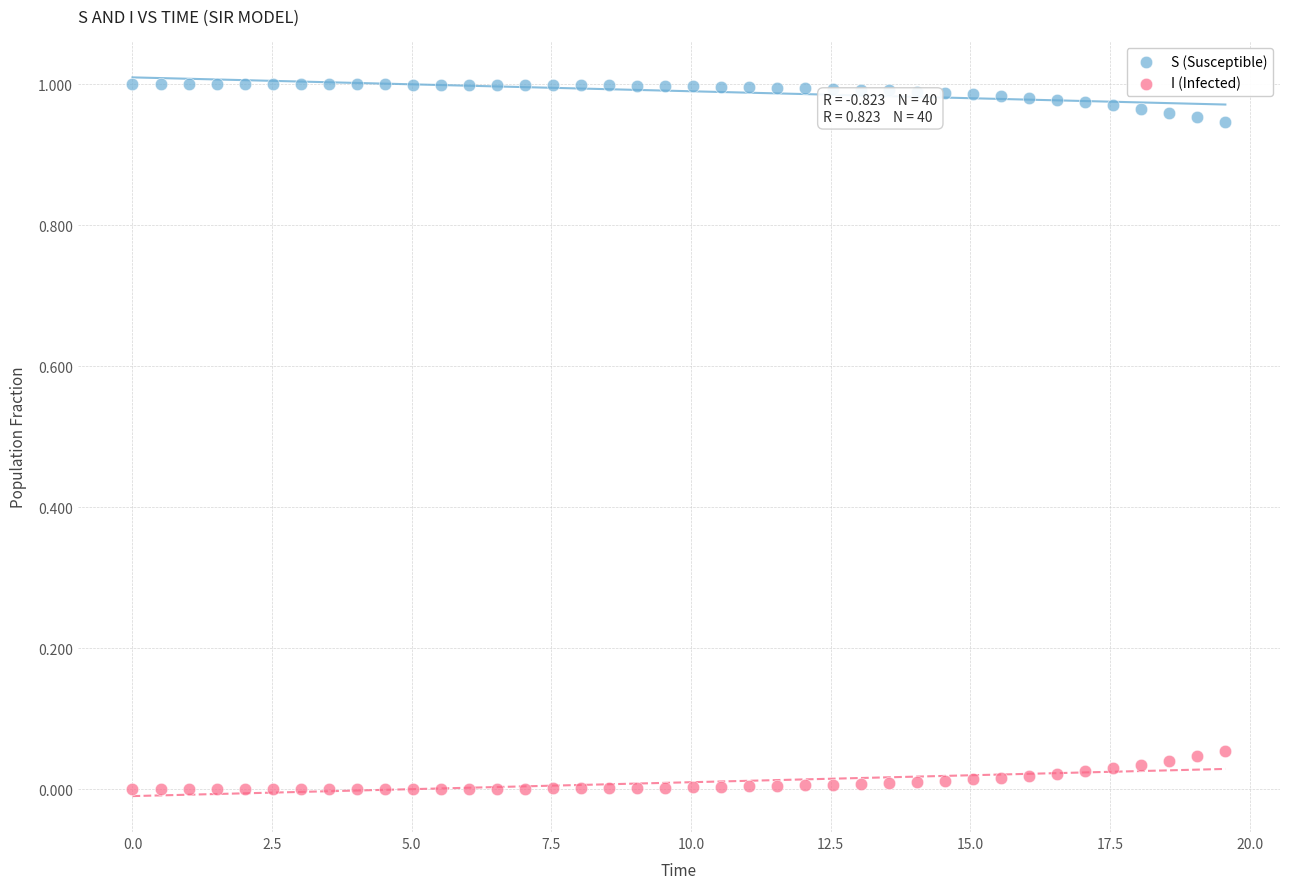

Which series reaches the minimum Y coordinate?

I (Infected)